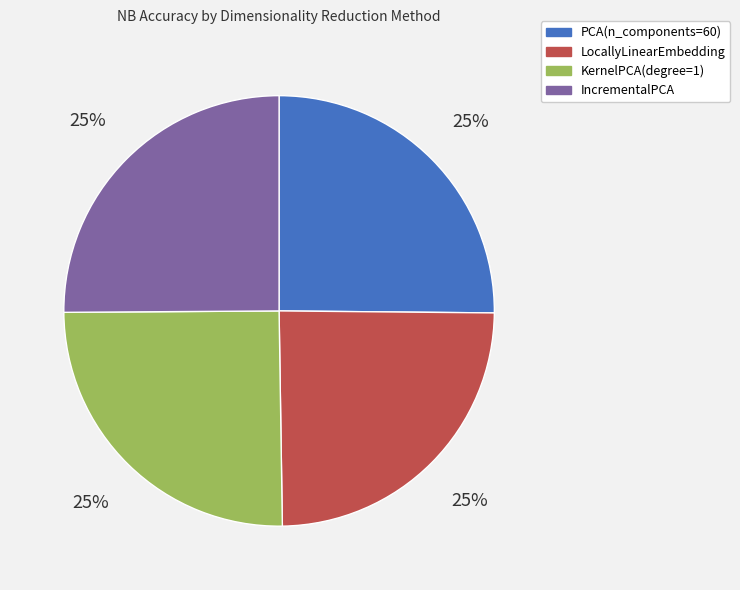

Is there a majority slice in this chart?

No